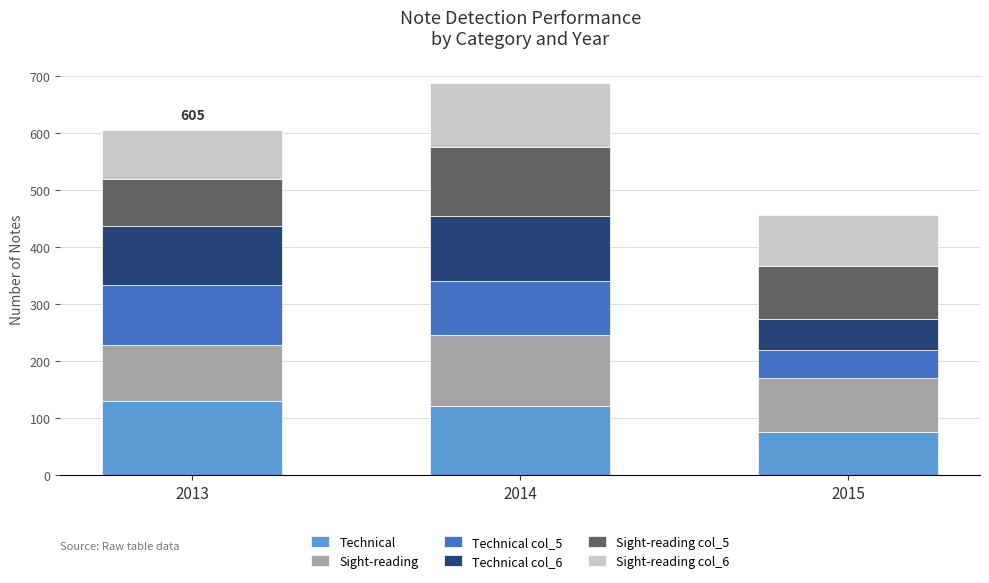

What is the sum of all Technical values?

327